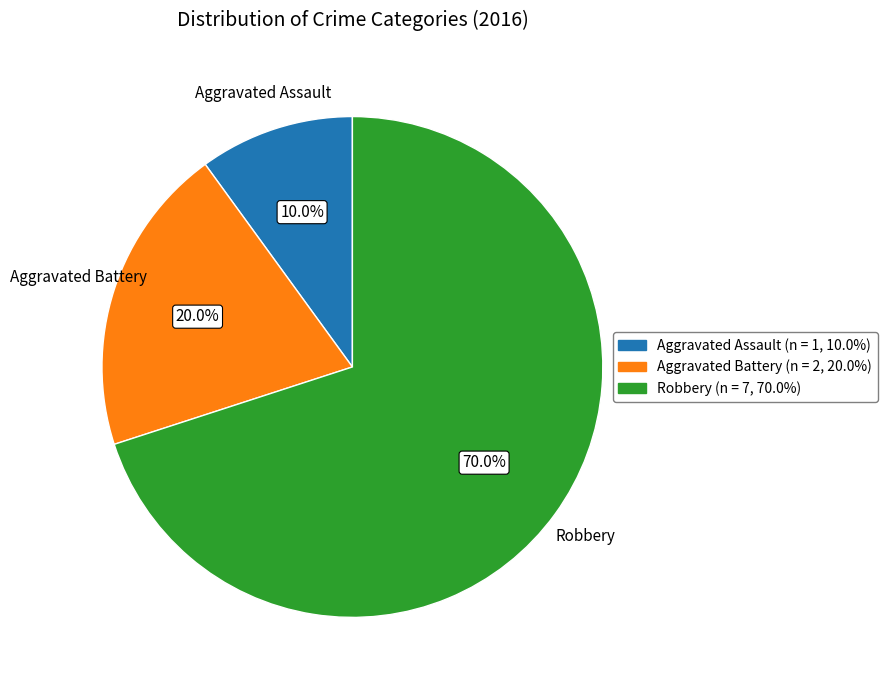

Is there a majority slice in this chart?

Yes